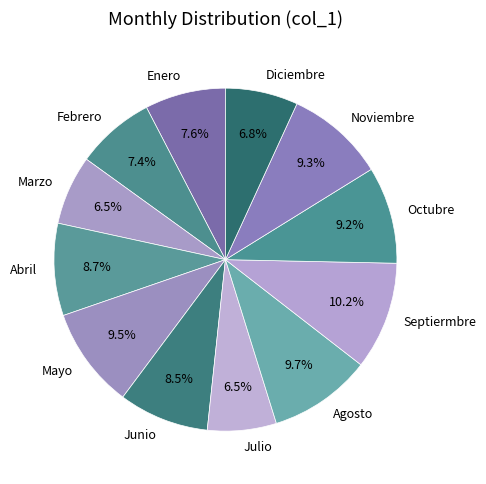

Combined, do Septiermbre and Julio account for over 50%?

No